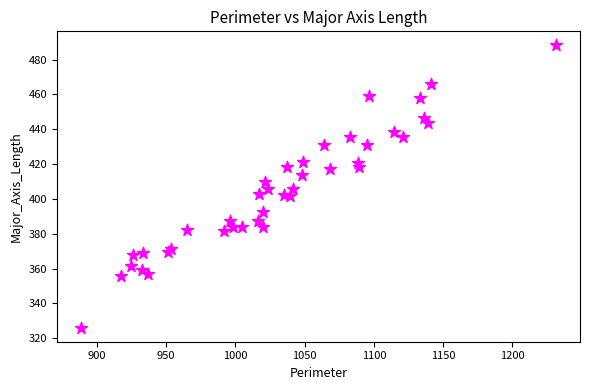

What is the range of Y values (max minus min)?

162.0